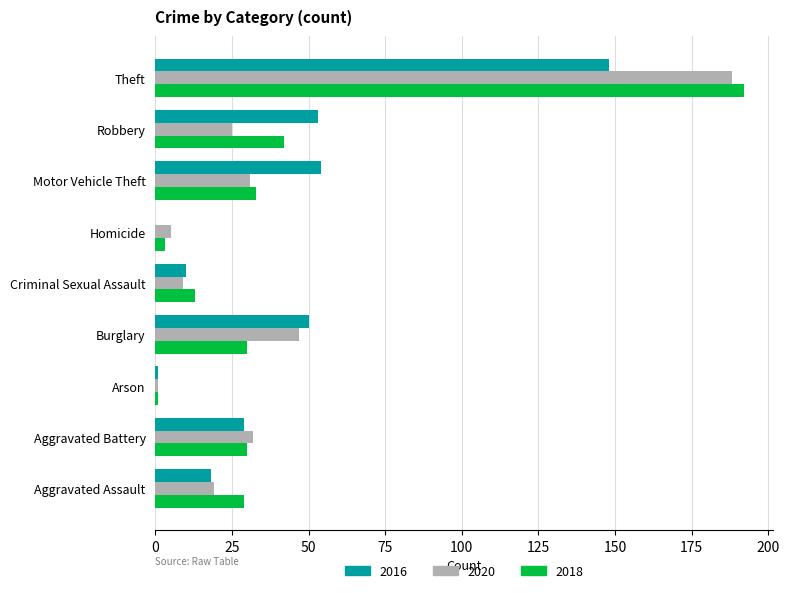

Is the value of 2020 at Homicide greater than the value of 2016 at Motor Vehicle Theft?

No